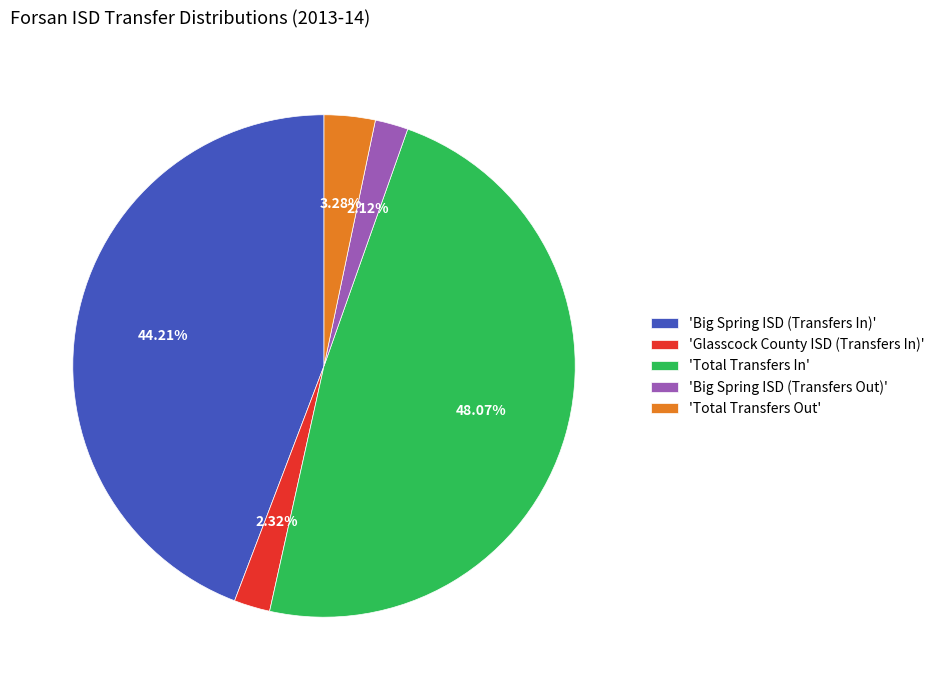

Which has a higher value, 'Glasscock County ISD (Transfers In)' or 'Big Spring ISD (Transfers In)'?

'Big Spring ISD (Transfers In)'